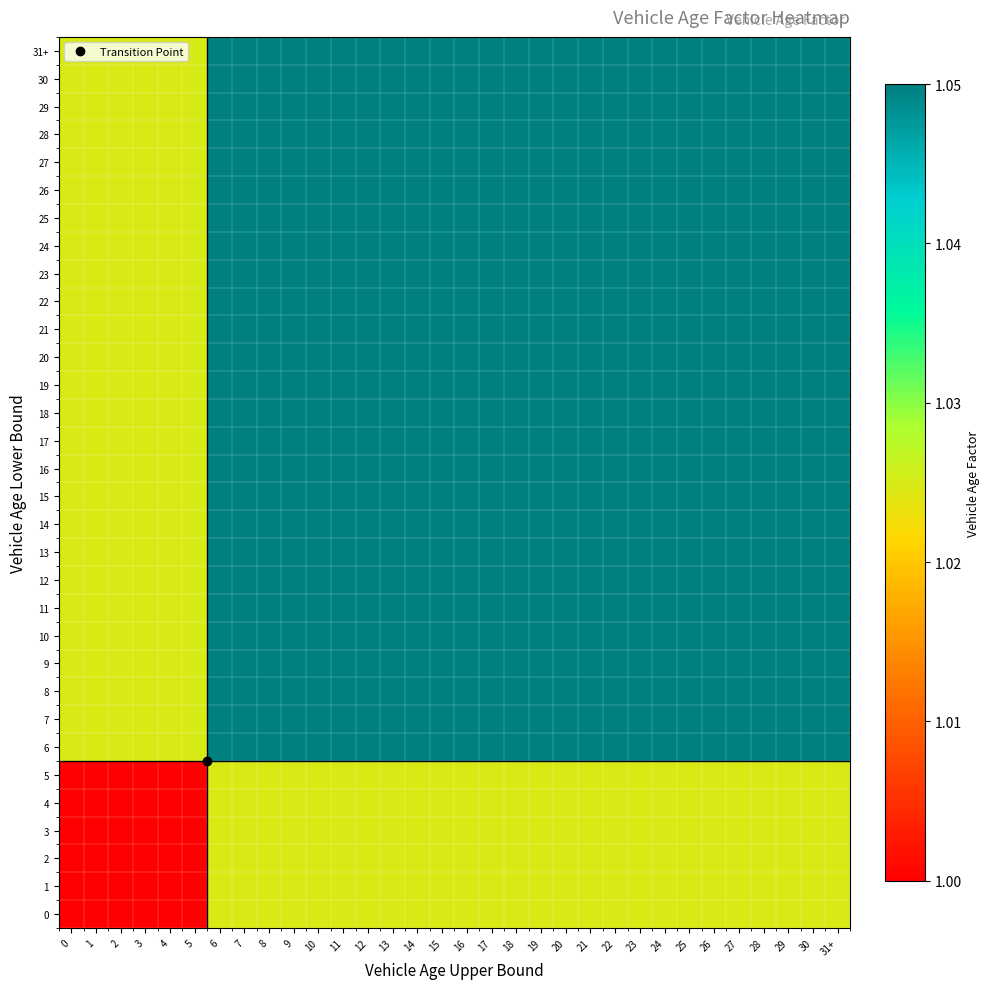

Reading left to right, list all the values displayed in this chart.

0: 0=1.0	1=1.0	2=1.0	3=1.0	4=1.0	5=1.0	6=1.0	7=1.0	8=1.0	9=1.0	10=1.0	11=1.0	12=1.0	13=1.0	14=1.0	15=1.0	16=1.0	17=1.0	18=1.0	19=1.0	20=1.0	21=1.0	22=1.0	23=1.0	24=1.0	25=1.0	26=1.0	27=1.0	28=1.0	29=1.0	30=1.0	31+=1.0
1: 0=1.0	1=1.0	2=1.0	3=1.0	4=1.0	5=1.0	6=1.0	7=1.0	8=1.0	9=1.0	10=1.0	11=1.0	12=1.0	13=1.0	14=1.0	15=1.0	16=1.0	17=1.0	18=1.0	19=1.0	20=1.0	21=1.0	22=1.0	23=1.0	24=1.0	25=1.0	26=1.0	27=1.0	28=1.0	29=1.0	30=1.0	31+=1.0
2: 0=1.0	1=1.0	2=1.0	3=1.0	4=1.0	5=1.0	6=1.0	7=1.0	8=1.0	9=1.0	10=1.0	11=1.0	12=1.0	13=1.0	14=1.0	15=1.0	16=1.0	17=1.0	18=1.0	19=1.0	20=1.0	21=1.0	22=1.0	23=1.0	24=1.0	25=1.0	26=1.0	27=1.0	28=1.0	29=1.0	30=1.0	31+=1.0
3: 0=1.0	1=1.0	2=1.0	3=1.0	4=1.0	5=1.0	6=1.0	7=1.0	8=1.0	9=1.0	10=1.0	11=1.0	12=1.0	13=1.0	14=1.0	15=1.0	16=1.0	17=1.0	18=1.0	19=1.0	20=1.0	21=1.0	22=1.0	23=1.0	24=1.0	25=1.0	26=1.0	27=1.0	28=1.0	29=1.0	30=1.0	31+=1.0
4: 0=1.0	1=1.0	2=1.0	3=1.0	4=1.0	5=1.0	6=1.0	7=1.0	8=1.0	9=1.0	10=1.0	11=1.0	12=1.0	13=1.0	14=1.0	15=1.0	16=1.0	17=1.0	18=1.0	19=1.0	20=1.0	21=1.0	22=1.0	23=1.0	24=1.0	25=1.0	26=1.0	27=1.0	28=1.0	29=1.0	30=1.0	31+=1.0
5: 0=1.0	1=1.0	2=1.0	3=1.0	4=1.0	5=1.0	6=1.0	7=1.0	8=1.0	9=1.0	10=1.0	11=1.0	12=1.0	13=1.0	14=1.0	15=1.0	16=1.0	17=1.0	18=1.0	19=1.0	20=1.0	21=1.0	22=1.0	23=1.0	24=1.0	25=1.0	26=1.0	27=1.0	28=1.0	29=1.0	30=1.0	31+=1.0
6: 0=1.0	1=1.0	2=1.0	3=1.0	4=1.0	5=1.0	6=1.1	7=1.1	8=1.1	9=1.1	10=1.1	11=1.1	12=1.1	13=1.1	14=1.1	15=1.1	16=1.1	17=1.1	18=1.1	19=1.1	20=1.1	21=1.1	22=1.1	23=1.1	24=1.1	25=1.1	26=1.1	27=1.1	28=1.1	29=1.1	30=1.1	31+=1.1
7: 0=1.0	1=1.0	2=1.0	3=1.0	4=1.0	5=1.0	6=1.1	7=1.1	8=1.1	9=1.1	10=1.1	11=1.1	12=1.1	13=1.1	14=1.1	15=1.1	16=1.1	17=1.1	18=1.1	19=1.1	20=1.1	21=1.1	22=1.1	23=1.1	24=1.1	25=1.1	26=1.1	27=1.1	28=1.1	29=1.1	30=1.1	31+=1.1
8: 0=1.0	1=1.0	2=1.0	3=1.0	4=1.0	5=1.0	6=1.1	7=1.1	8=1.1	9=1.1	10=1.1	11=1.1	12=1.1	13=1.1	14=1.1	15=1.1	16=1.1	17=1.1	18=1.1	19=1.1	20=1.1	21=1.1	22=1.1	23=1.1	24=1.1	25=1.1	26=1.1	27=1.1	28=1.1	29=1.1	30=1.1	31+=1.1
9: 0=1.0	1=1.0	2=1.0	3=1.0	4=1.0	5=1.0	6=1.1	7=1.1	8=1.1	9=1.1	10=1.1	11=1.1	12=1.1	13=1.1	14=1.1	15=1.1	16=1.1	17=1.1	18=1.1	19=1.1	20=1.1	21=1.1	22=1.1	23=1.1	24=1.1	25=1.1	26=1.1	27=1.1	28=1.1	29=1.1	30=1.1	31+=1.1
10: 0=1.0	1=1.0	2=1.0	3=1.0	4=1.0	5=1.0	6=1.1	7=1.1	8=1.1	9=1.1	10=1.1	11=1.1	12=1.1	13=1.1	14=1.1	15=1.1	16=1.1	17=1.1	18=1.1	19=1.1	20=1.1	21=1.1	22=1.1	23=1.1	24=1.1	25=1.1	26=1.1	27=1.1	28=1.1	29=1.1	30=1.1	31+=1.1
11: 0=1.0	1=1.0	2=1.0	3=1.0	4=1.0	5=1.0	6=1.1	7=1.1	8=1.1	9=1.1	10=1.1	11=1.1	12=1.1	13=1.1	14=1.1	15=1.1	16=1.1	17=1.1	18=1.1	19=1.1	20=1.1	21=1.1	22=1.1	23=1.1	24=1.1	25=1.1	26=1.1	27=1.1	28=1.1	29=1.1	30=1.1	31+=1.1
12: 0=1.0	1=1.0	2=1.0	3=1.0	4=1.0	5=1.0	6=1.1	7=1.1	8=1.1	9=1.1	10=1.1	11=1.1	12=1.1	13=1.1	14=1.1	15=1.1	16=1.1	17=1.1	18=1.1	19=1.1	20=1.1	21=1.1	22=1.1	23=1.1	24=1.1	25=1.1	26=1.1	27=1.1	28=1.1	29=1.1	30=1.1	31+=1.1
13: 0=1.0	1=1.0	2=1.0	3=1.0	4=1.0	5=1.0	6=1.1	7=1.1	8=1.1	9=1.1	10=1.1	11=1.1	12=1.1	13=1.1	14=1.1	15=1.1	16=1.1	17=1.1	18=1.1	19=1.1	20=1.1	21=1.1	22=1.1	23=1.1	24=1.1	25=1.1	26=1.1	27=1.1	28=1.1	29=1.1	30=1.1	31+=1.1
14: 0=1.0	1=1.0	2=1.0	3=1.0	4=1.0	5=1.0	6=1.1	7=1.1	8=1.1	9=1.1	10=1.1	11=1.1	12=1.1	13=1.1	14=1.1	15=1.1	16=1.1	17=1.1	18=1.1	19=1.1	20=1.1	21=1.1	22=1.1	23=1.1	24=1.1	25=1.1	26=1.1	27=1.1	28=1.1	29=1.1	30=1.1	31+=1.1
15: 0=1.0	1=1.0	2=1.0	3=1.0	4=1.0	5=1.0	6=1.1	7=1.1	8=1.1	9=1.1	10=1.1	11=1.1	12=1.1	13=1.1	14=1.1	15=1.1	16=1.1	17=1.1	18=1.1	19=1.1	20=1.1	21=1.1	22=1.1	23=1.1	24=1.1	25=1.1	26=1.1	27=1.1	28=1.1	29=1.1	30=1.1	31+=1.1
16: 0=1.0	1=1.0	2=1.0	3=1.0	4=1.0	5=1.0	6=1.1	7=1.1	8=1.1	9=1.1	10=1.1	11=1.1	12=1.1	13=1.1	14=1.1	15=1.1	16=1.1	17=1.1	18=1.1	19=1.1	20=1.1	21=1.1	22=1.1	23=1.1	24=1.1	25=1.1	26=1.1	27=1.1	28=1.1	29=1.1	30=1.1	31+=1.1
17: 0=1.0	1=1.0	2=1.0	3=1.0	4=1.0	5=1.0	6=1.1	7=1.1	8=1.1	9=1.1	10=1.1	11=1.1	12=1.1	13=1.1	14=1.1	15=1.1	16=1.1	17=1.1	18=1.1	19=1.1	20=1.1	21=1.1	22=1.1	23=1.1	24=1.1	25=1.1	26=1.1	27=1.1	28=1.1	29=1.1	30=1.1	31+=1.1
18: 0=1.0	1=1.0	2=1.0	3=1.0	4=1.0	5=1.0	6=1.1	7=1.1	8=1.1	9=1.1	10=1.1	11=1.1	12=1.1	13=1.1	14=1.1	15=1.1	16=1.1	17=1.1	18=1.1	19=1.1	20=1.1	21=1.1	22=1.1	23=1.1	24=1.1	25=1.1	26=1.1	27=1.1	28=1.1	29=1.1	30=1.1	31+=1.1
19: 0=1.0	1=1.0	2=1.0	3=1.0	4=1.0	5=1.0	6=1.1	7=1.1	8=1.1	9=1.1	10=1.1	11=1.1	12=1.1	13=1.1	14=1.1	15=1.1	16=1.1	17=1.1	18=1.1	19=1.1	20=1.1	21=1.1	22=1.1	23=1.1	24=1.1	25=1.1	26=1.1	27=1.1	28=1.1	29=1.1	30=1.1	31+=1.1
20: 0=1.0	1=1.0	2=1.0	3=1.0	4=1.0	5=1.0	6=1.1	7=1.1	8=1.1	9=1.1	10=1.1	11=1.1	12=1.1	13=1.1	14=1.1	15=1.1	16=1.1	17=1.1	18=1.1	19=1.1	20=1.1	21=1.1	22=1.1	23=1.1	24=1.1	25=1.1	26=1.1	27=1.1	28=1.1	29=1.1	30=1.1	31+=1.1
21: 0=1.0	1=1.0	2=1.0	3=1.0	4=1.0	5=1.0	6=1.1	7=1.1	8=1.1	9=1.1	10=1.1	11=1.1	12=1.1	13=1.1	14=1.1	15=1.1	16=1.1	17=1.1	18=1.1	19=1.1	20=1.1	21=1.1	22=1.1	23=1.1	24=1.1	25=1.1	26=1.1	27=1.1	28=1.1	29=1.1	30=1.1	31+=1.1
22: 0=1.0	1=1.0	2=1.0	3=1.0	4=1.0	5=1.0	6=1.1	7=1.1	8=1.1	9=1.1	10=1.1	11=1.1	12=1.1	13=1.1	14=1.1	15=1.1	16=1.1	17=1.1	18=1.1	19=1.1	20=1.1	21=1.1	22=1.1	23=1.1	24=1.1	25=1.1	26=1.1	27=1.1	28=1.1	29=1.1	30=1.1	31+=1.1
23: 0=1.0	1=1.0	2=1.0	3=1.0	4=1.0	5=1.0	6=1.1	7=1.1	8=1.1	9=1.1	10=1.1	11=1.1	12=1.1	13=1.1	14=1.1	15=1.1	16=1.1	17=1.1	18=1.1	19=1.1	20=1.1	21=1.1	22=1.1	23=1.1	24=1.1	25=1.1	26=1.1	27=1.1	28=1.1	29=1.1	30=1.1	31+=1.1
24: 0=1.0	1=1.0	2=1.0	3=1.0	4=1.0	5=1.0	6=1.1	7=1.1	8=1.1	9=1.1	10=1.1	11=1.1	12=1.1	13=1.1	14=1.1	15=1.1	16=1.1	17=1.1	18=1.1	19=1.1	20=1.1	21=1.1	22=1.1	23=1.1	24=1.1	25=1.1	26=1.1	27=1.1	28=1.1	29=1.1	30=1.1	31+=1.1
25: 0=1.0	1=1.0	2=1.0	3=1.0	4=1.0	5=1.0	6=1.1	7=1.1	8=1.1	9=1.1	10=1.1	11=1.1	12=1.1	13=1.1	14=1.1	15=1.1	16=1.1	17=1.1	18=1.1	19=1.1	20=1.1	21=1.1	22=1.1	23=1.1	24=1.1	25=1.1	26=1.1	27=1.1	28=1.1	29=1.1	30=1.1	31+=1.1
26: 0=1.0	1=1.0	2=1.0	3=1.0	4=1.0	5=1.0	6=1.1	7=1.1	8=1.1	9=1.1	10=1.1	11=1.1	12=1.1	13=1.1	14=1.1	15=1.1	16=1.1	17=1.1	18=1.1	19=1.1	20=1.1	21=1.1	22=1.1	23=1.1	24=1.1	25=1.1	26=1.1	27=1.1	28=1.1	29=1.1	30=1.1	31+=1.1
27: 0=1.0	1=1.0	2=1.0	3=1.0	4=1.0	5=1.0	6=1.1	7=1.1	8=1.1	9=1.1	10=1.1	11=1.1	12=1.1	13=1.1	14=1.1	15=1.1	16=1.1	17=1.1	18=1.1	19=1.1	20=1.1	21=1.1	22=1.1	23=1.1	24=1.1	25=1.1	26=1.1	27=1.1	28=1.1	29=1.1	30=1.1	31+=1.1
28: 0=1.0	1=1.0	2=1.0	3=1.0	4=1.0	5=1.0	6=1.1	7=1.1	8=1.1	9=1.1	10=1.1	11=1.1	12=1.1	13=1.1	14=1.1	15=1.1	16=1.1	17=1.1	18=1.1	19=1.1	20=1.1	21=1.1	22=1.1	23=1.1	24=1.1	25=1.1	26=1.1	27=1.1	28=1.1	29=1.1	30=1.1	31+=1.1
29: 0=1.0	1=1.0	2=1.0	3=1.0	4=1.0	5=1.0	6=1.1	7=1.1	8=1.1	9=1.1	10=1.1	11=1.1	12=1.1	13=1.1	14=1.1	15=1.1	16=1.1	17=1.1	18=1.1	19=1.1	20=1.1	21=1.1	22=1.1	23=1.1	24=1.1	25=1.1	26=1.1	27=1.1	28=1.1	29=1.1	30=1.1	31+=1.1
30: 0=1.0	1=1.0	2=1.0	3=1.0	4=1.0	5=1.0	6=1.1	7=1.1	8=1.1	9=1.1	10=1.1	11=1.1	12=1.1	13=1.1	14=1.1	15=1.1	16=1.1	17=1.1	18=1.1	19=1.1	20=1.1	21=1.1	22=1.1	23=1.1	24=1.1	25=1.1	26=1.1	27=1.1	28=1.1	29=1.1	30=1.1	31+=1.1
31+: 0=1.0	1=1.0	2=1.0	3=1.0	4=1.0	5=1.0	6=1.1	7=1.1	8=1.1	9=1.1	10=1.1	11=1.1	12=1.1	13=1.1	14=1.1	15=1.1	16=1.1	17=1.1	18=1.1	19=1.1	20=1.1	21=1.1	22=1.1	23=1.1	24=1.1	25=1.1	26=1.1	27=1.1	28=1.1	29=1.1	30=1.1	31+=1.1